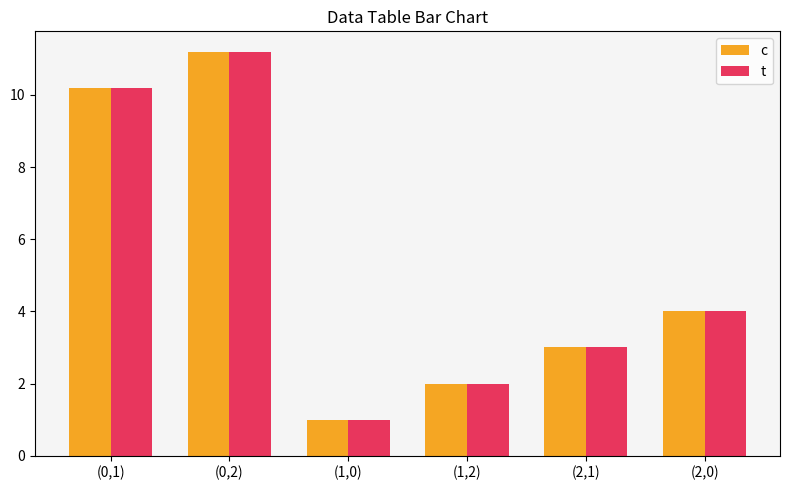

Is the value of c at (1,0) greater than the value of t at (1,2)?

No